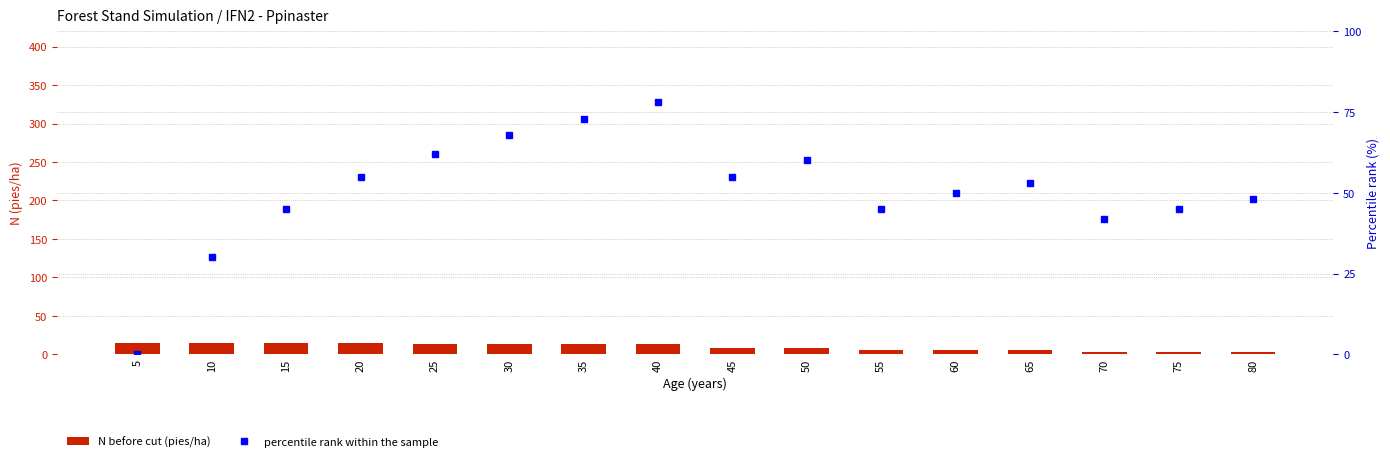

What is the difference between the highest and lowest values at 55?

40.1